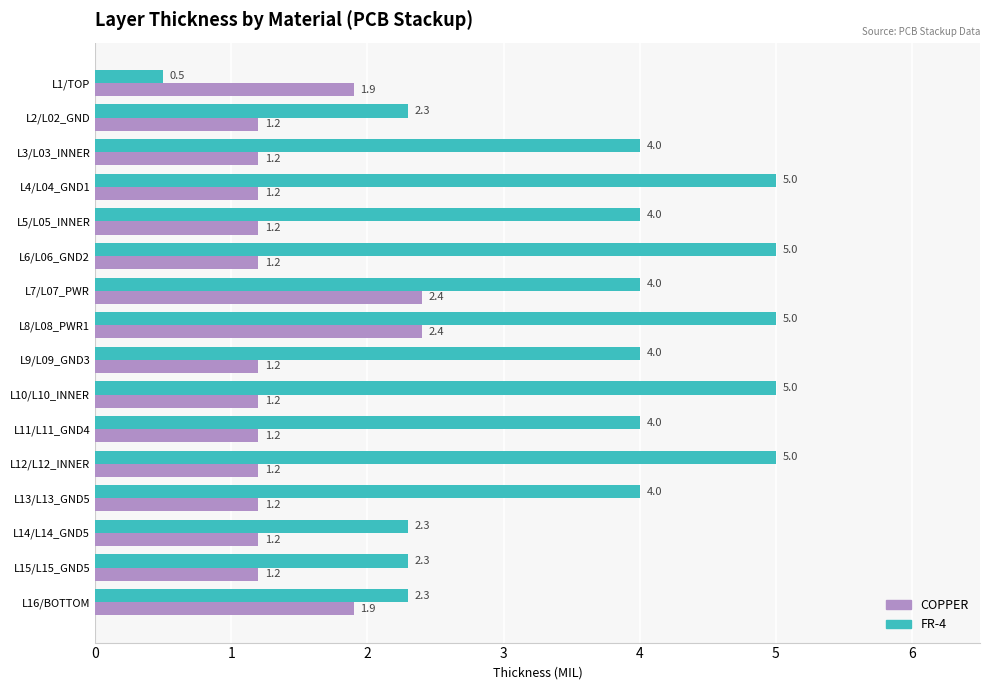

What is the difference between the maximum and minimum values in the COPPER series?

1.2